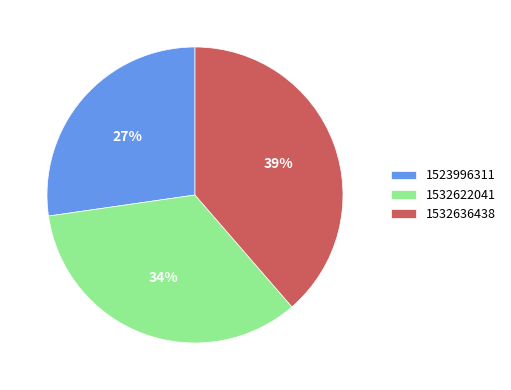

Which slice is the largest?

1532636438